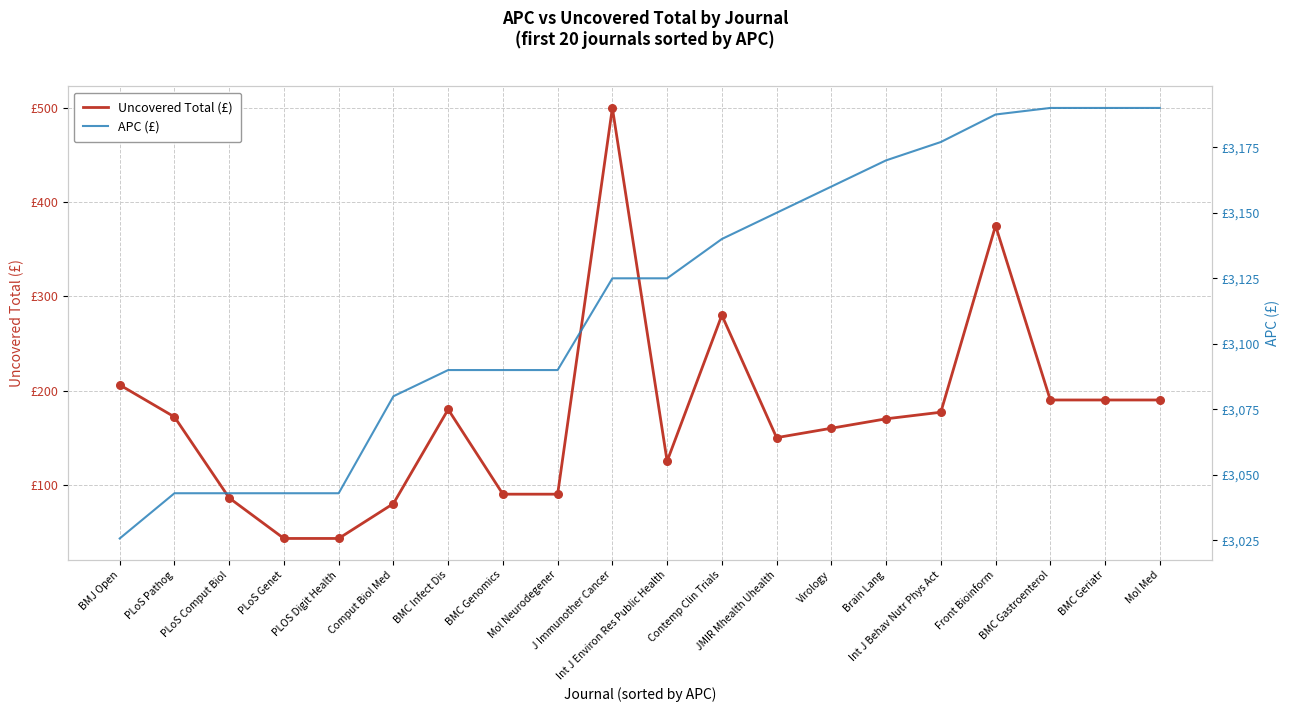

Which series has the widest spread of Y values?

Uncovered Total (£)